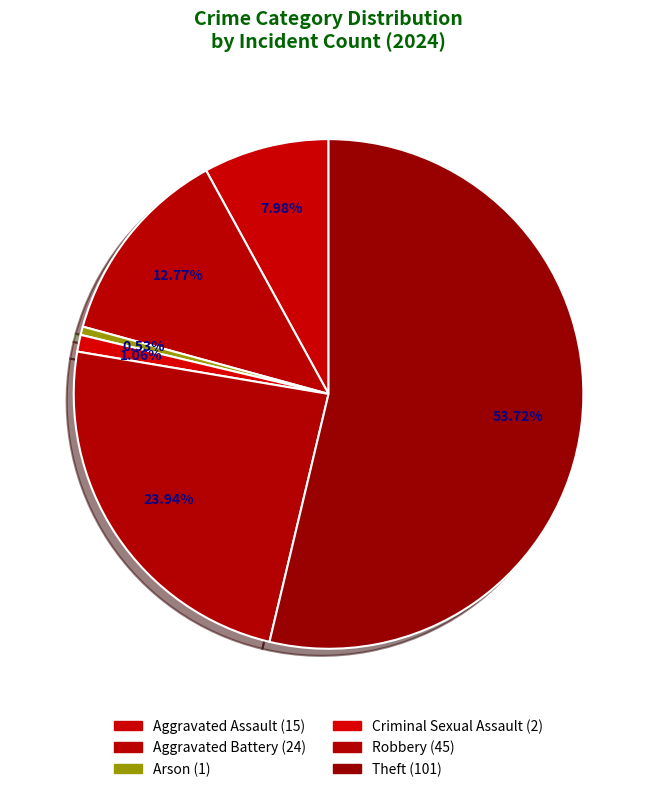

Which has a higher value, Aggravated Battery or Criminal Sexual Assault?

Aggravated Battery